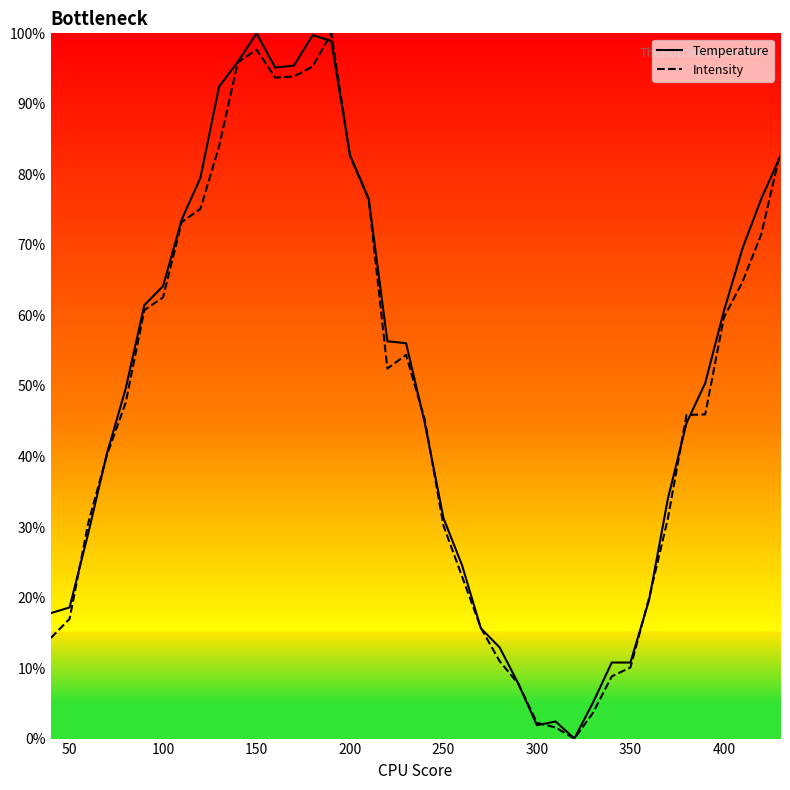

What are all the series names shown in the legend?

Temperature, Intensity